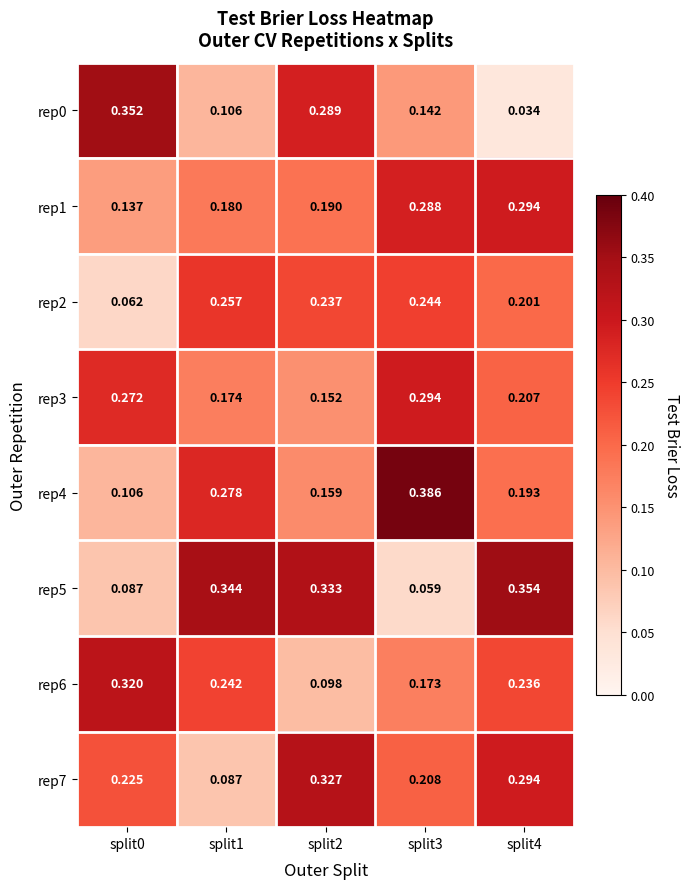

Is the value of rep0 at split0 greater than the value of rep3 at split0?

Yes